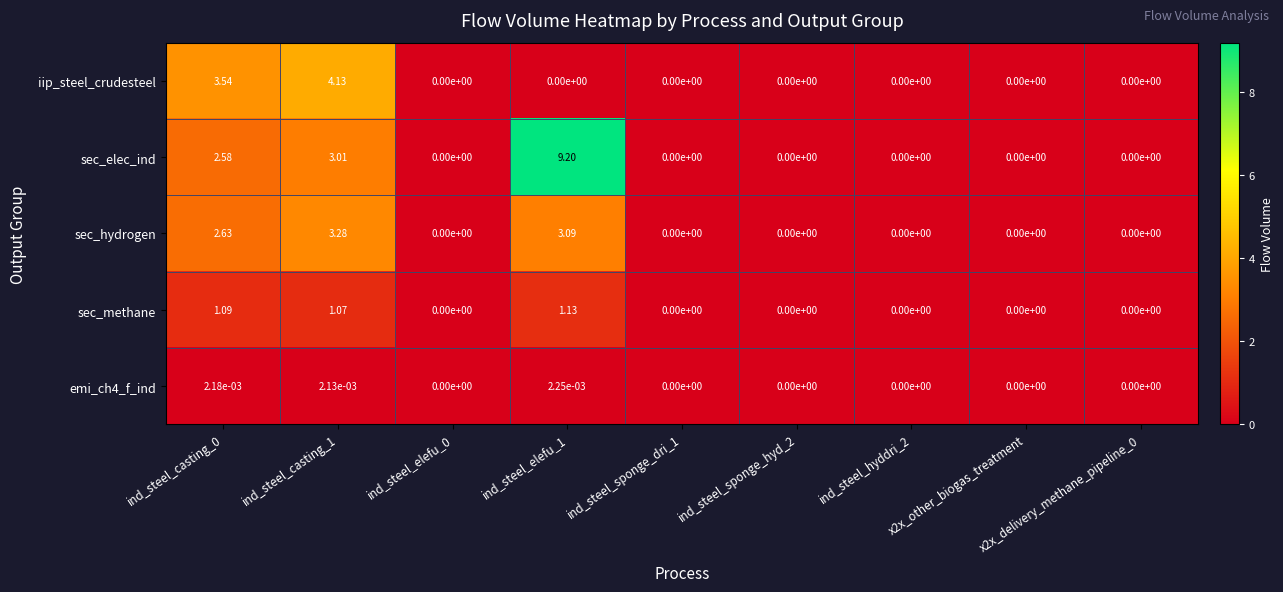

Is the value of sec_methane at ind_steel_casting_0 greater than the value of emi_ch4_f_ind at x2x_other_biogas_treatment?

Yes